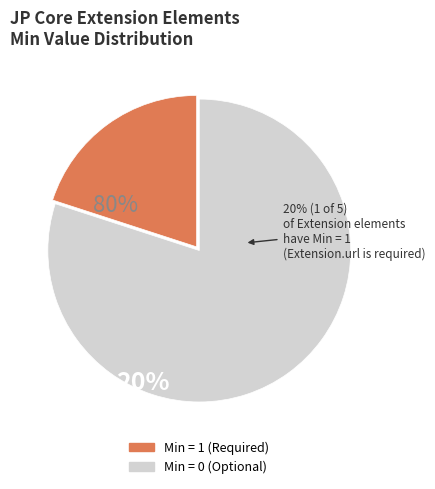

Which category has the biggest portion of the pie?

Min = 0 (Optional)